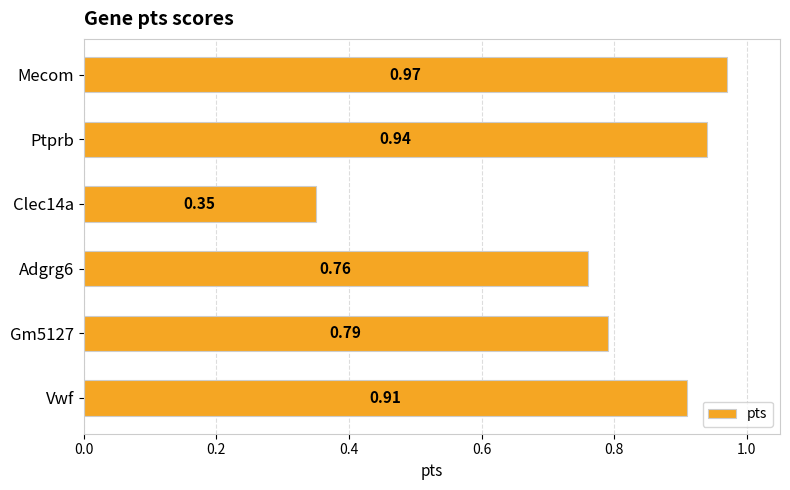

List the labels in order of value, largest first.

Mecom, Ptprb, Vwf, Gm5127, Adgrg6, Clec14a